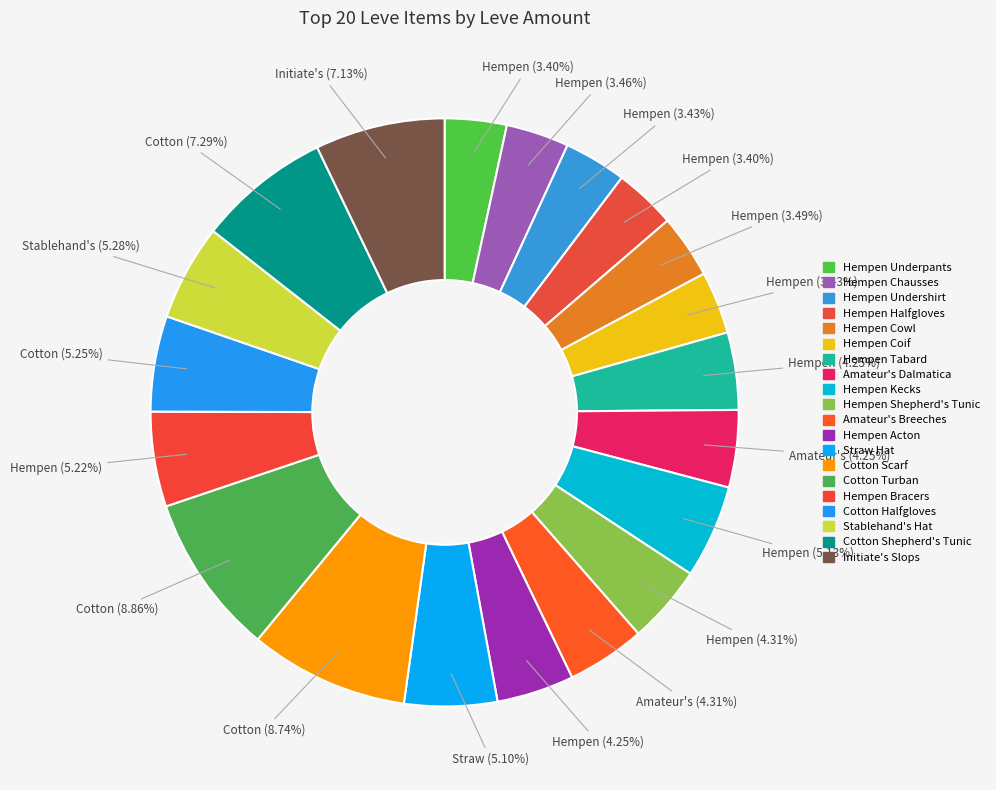

To the nearest percent, what is the difference between the largest and smallest slice percentages?

5%